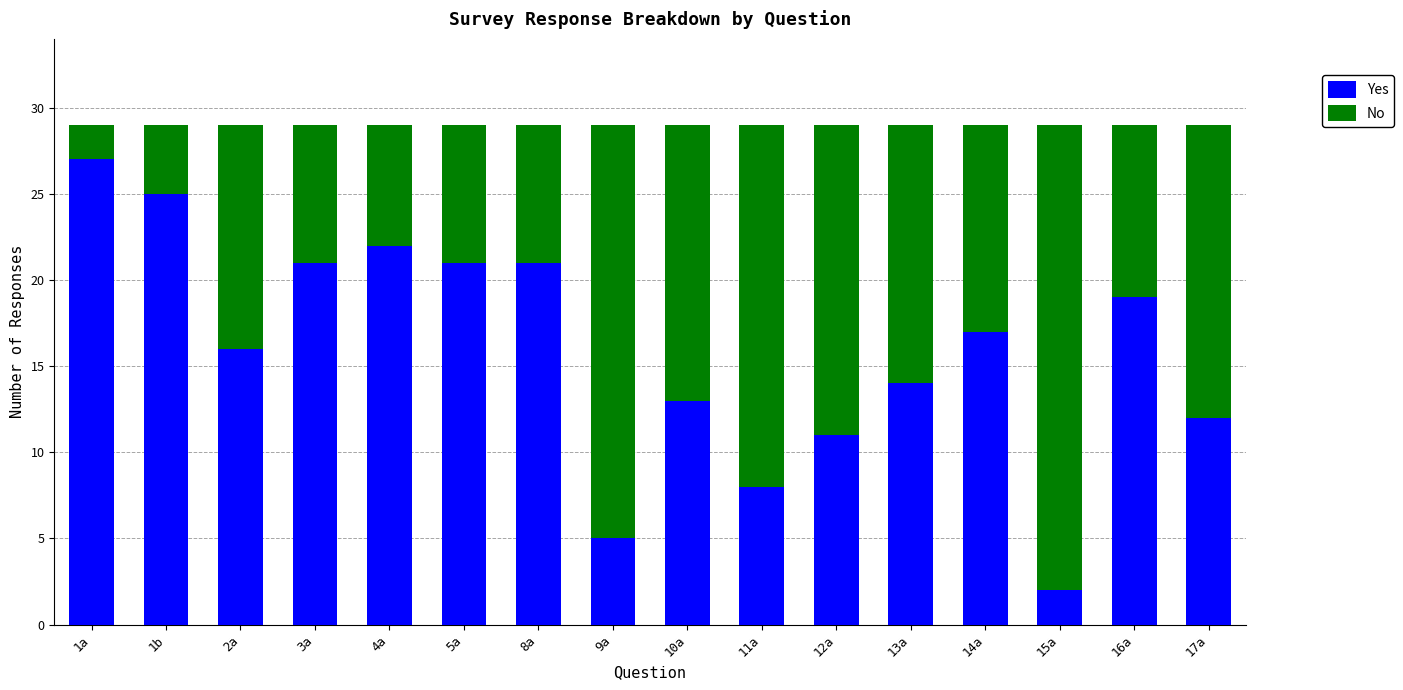

What is the value of the Yes bar at the 10th from the left?

8